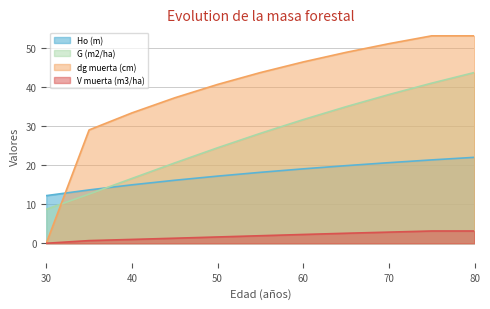

True or false: V muerta (m3/ha) and dg muerta (cm) cross at least once.

False